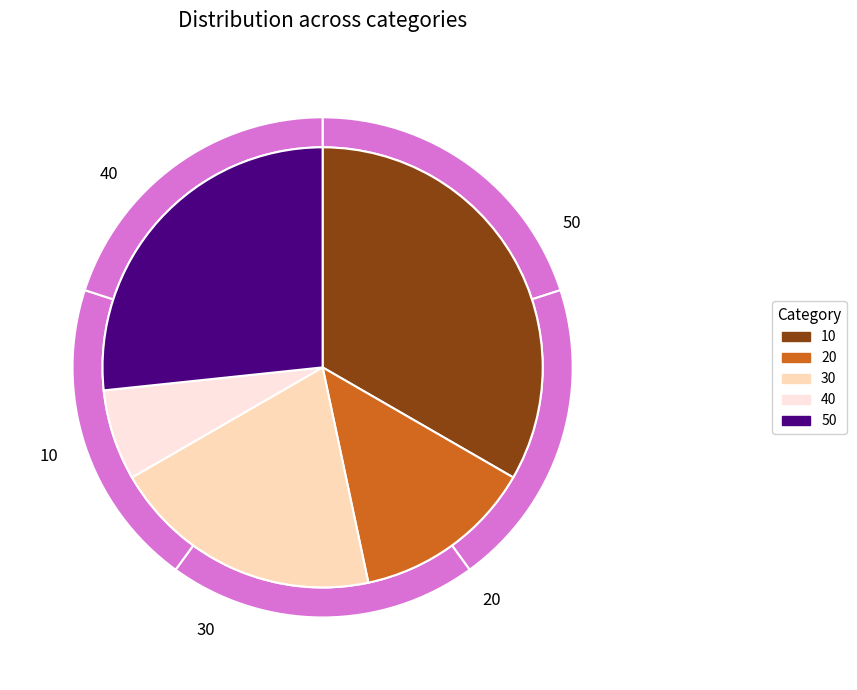

What is the change in value from 30 to 40?

-20